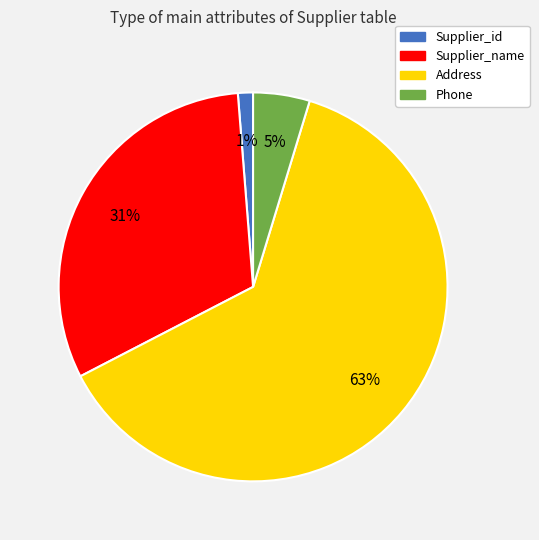

Is it true that Supplier_id is 11% of the pie?

False